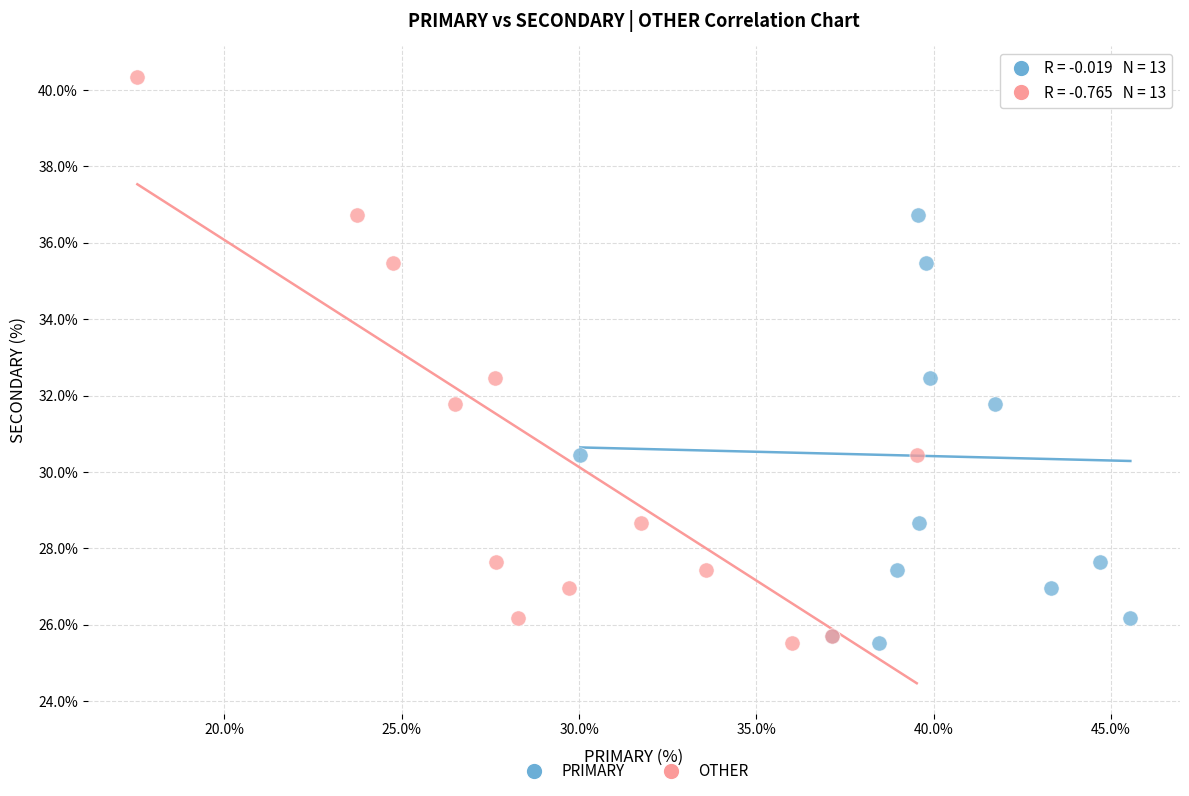

What are all the series names shown in the legend?

PRIMARY, OTHER